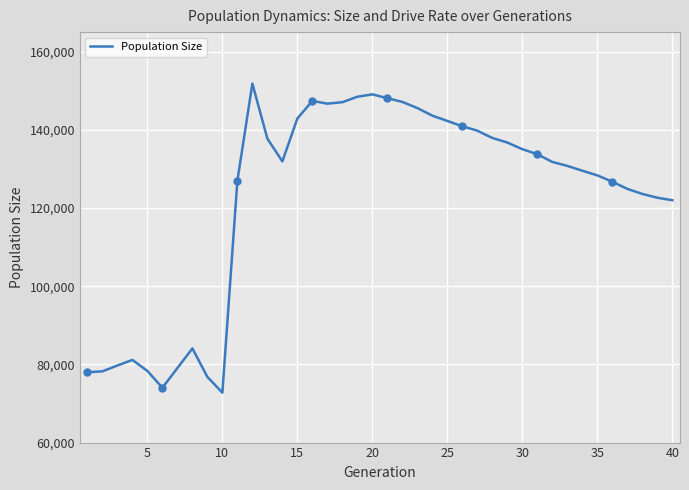

What is the greatest value displayed?

151835